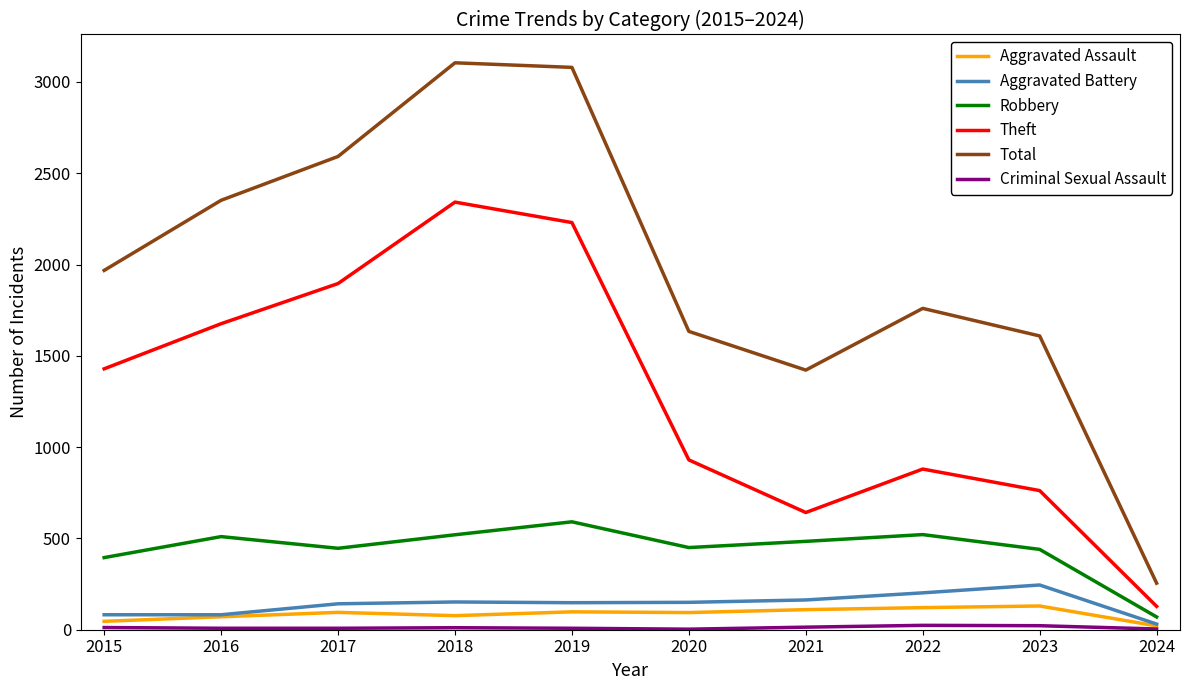

True or false: Robbery has a value of 520 at 2018.

True